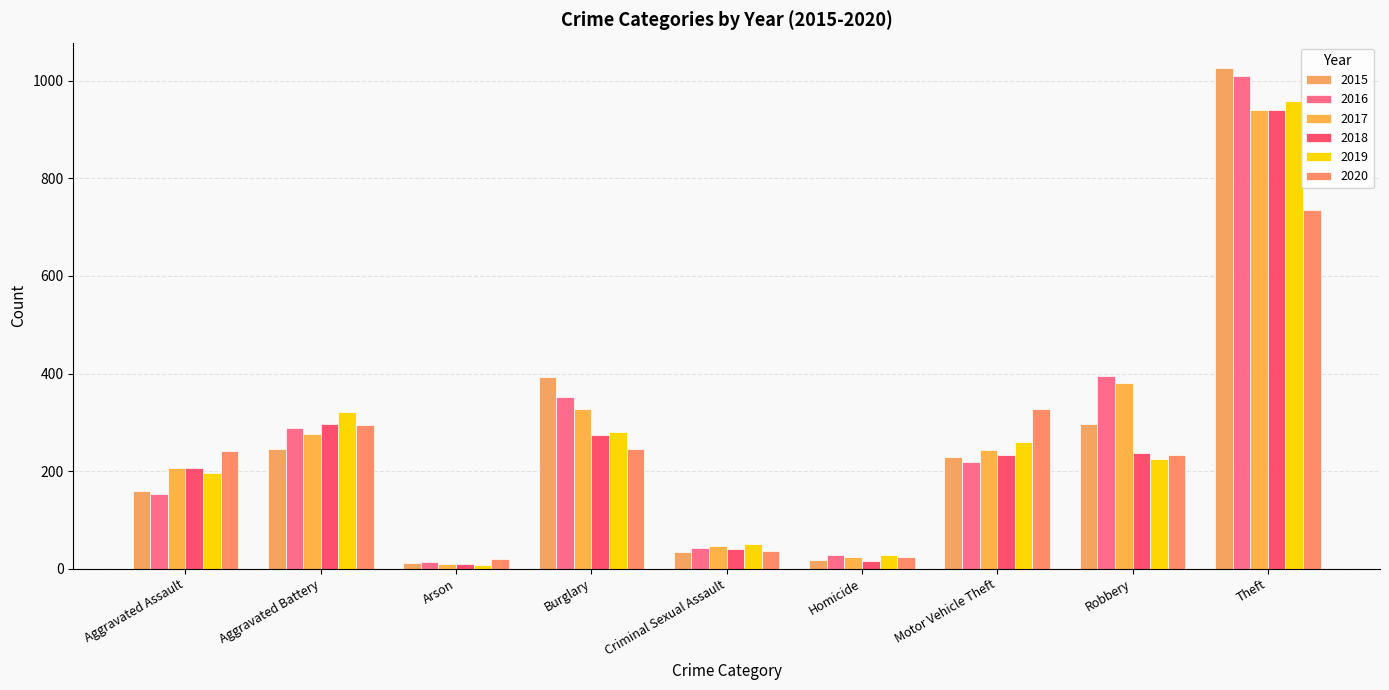

How many data points in 2020 are less than 242?

4